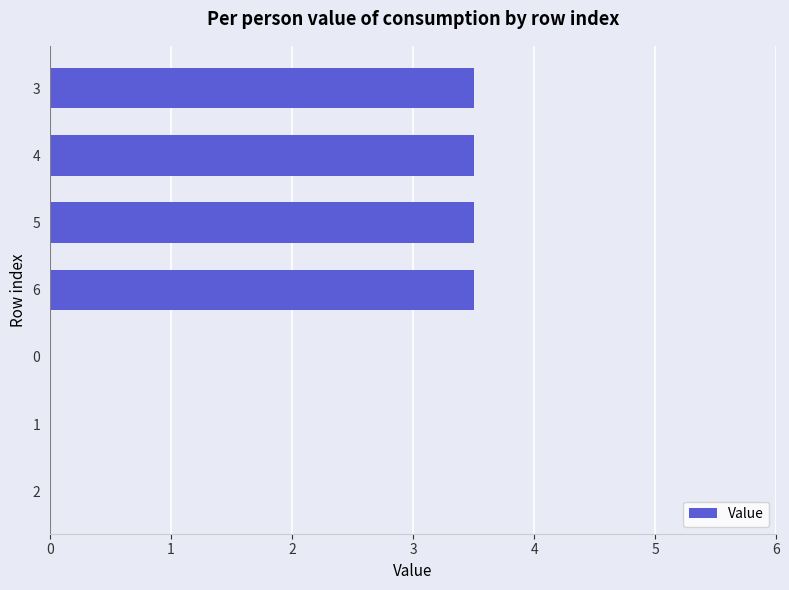

What is the sum of all values?

14.0